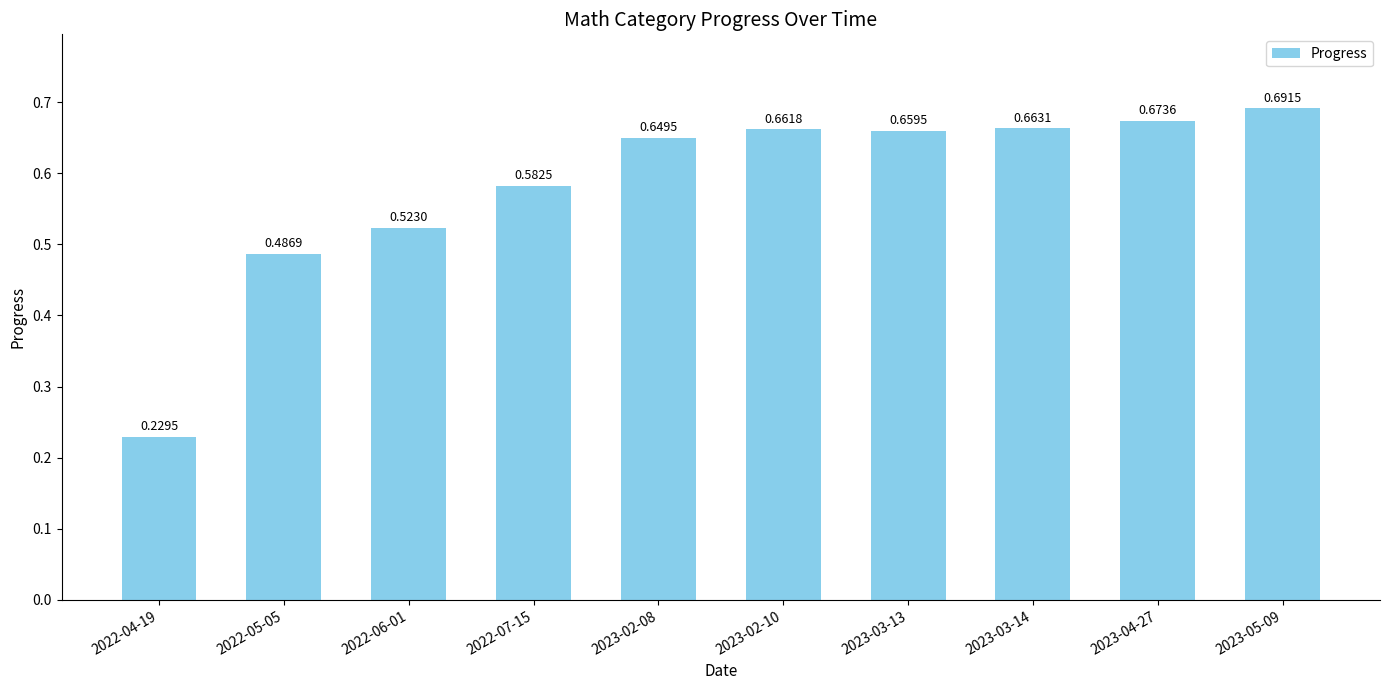

True or false: the data shows 0.2 at 2022-06-01.

False